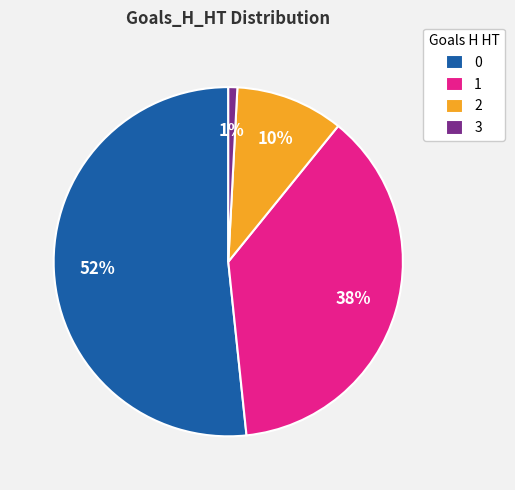

Which slice is the smallest?

3